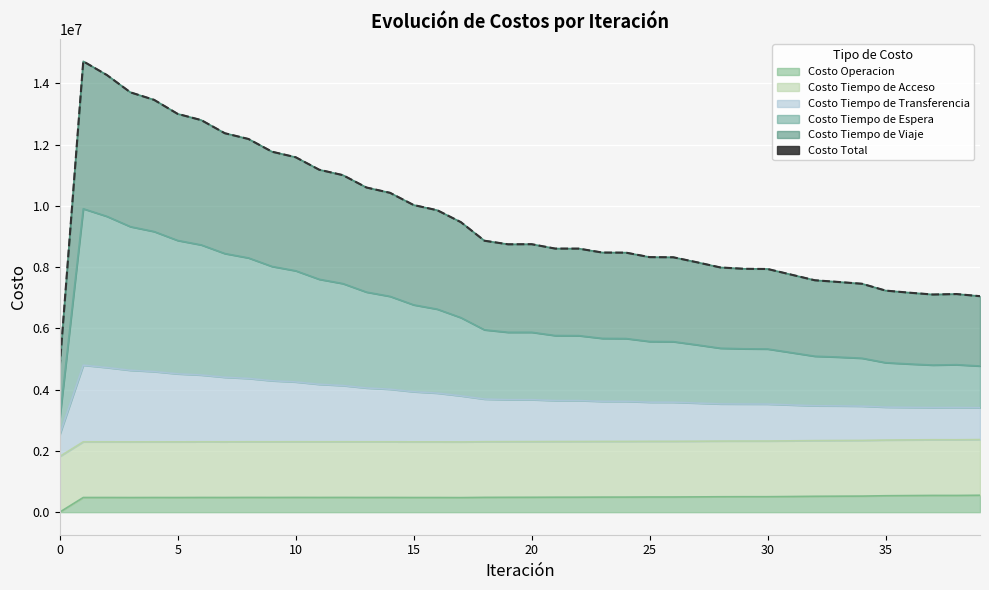

Where is the data nearest to the value 9724937?

16